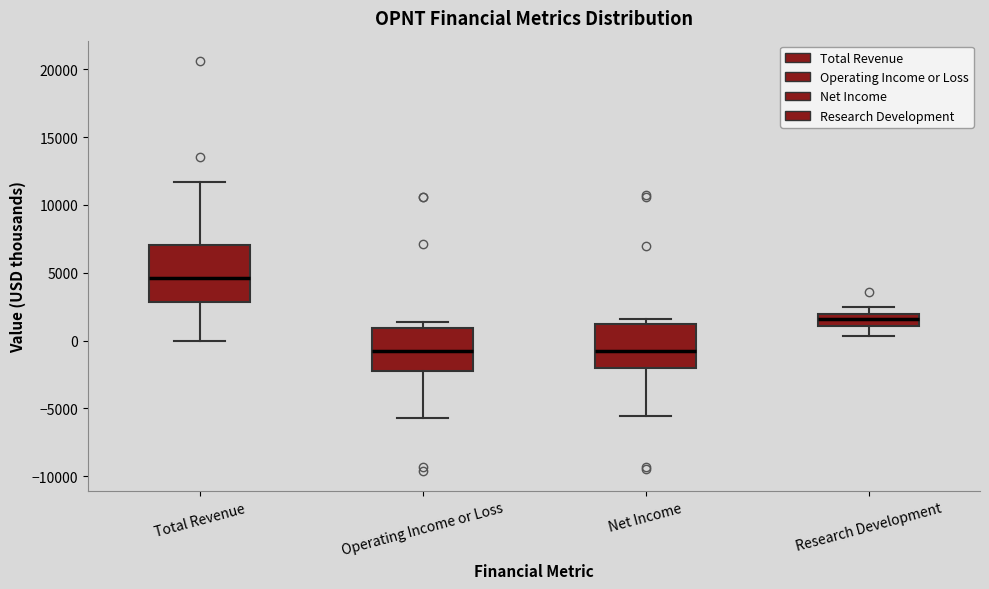

Reading left to right, transcribe this box plot: for each box, give where its median line is, the range the box spans, and where its two whiskers end, as read against the y-axis. The values are not printed on the chart, so give them approximately, as read against the axis.

Total Revenue: median 4500, box 3000 to 7000, whiskers 0 to 11500
Operating Income or Loss: median -500, box -2000 to 1000, whiskers -5500 to 1500
Net Income: median -500, box -2000 to 1000, whiskers -5500 to 1500
Research Development: median 1500, box 1000 to 2000, whiskers 500 to 2500